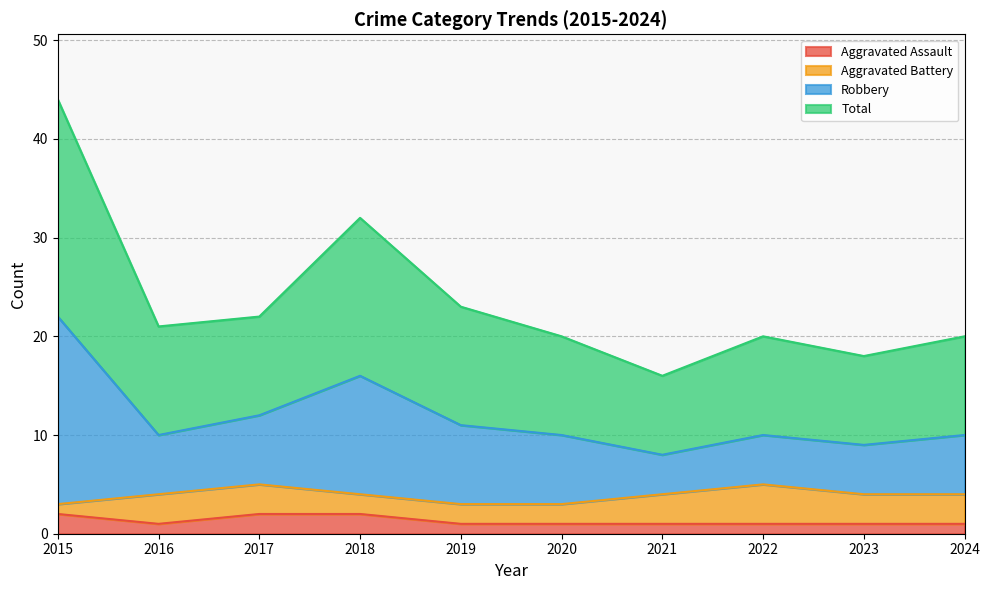

True or false: Robbery has more than 2 interior local peaks.

False